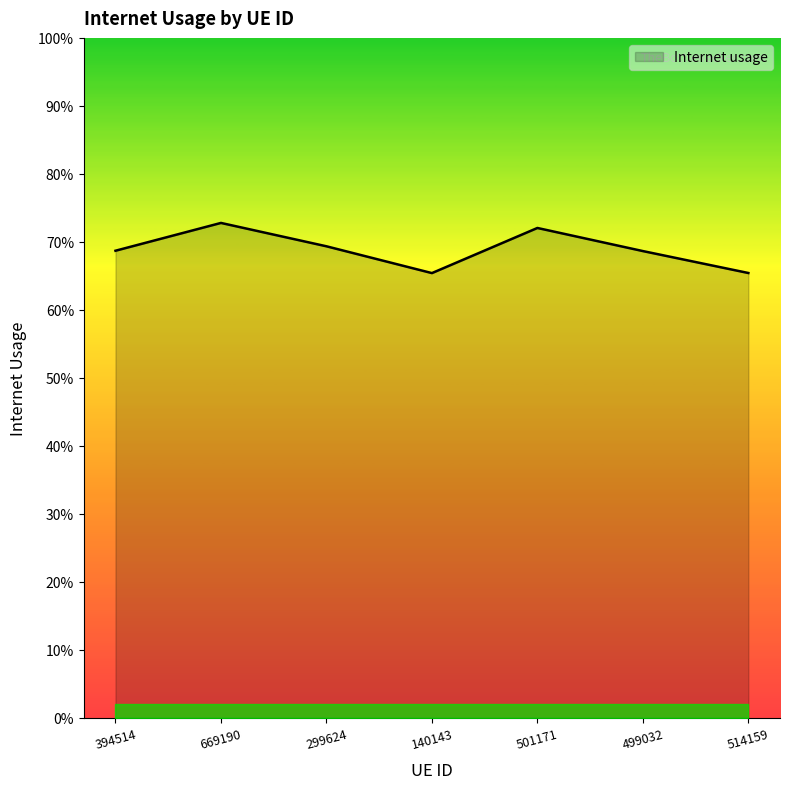

Does the chart have visible grid lines?

No